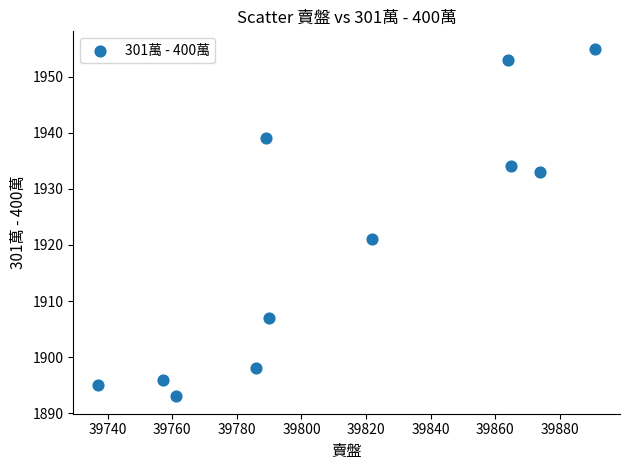

What Y value in the scatter plot is closest to 1924?

1921